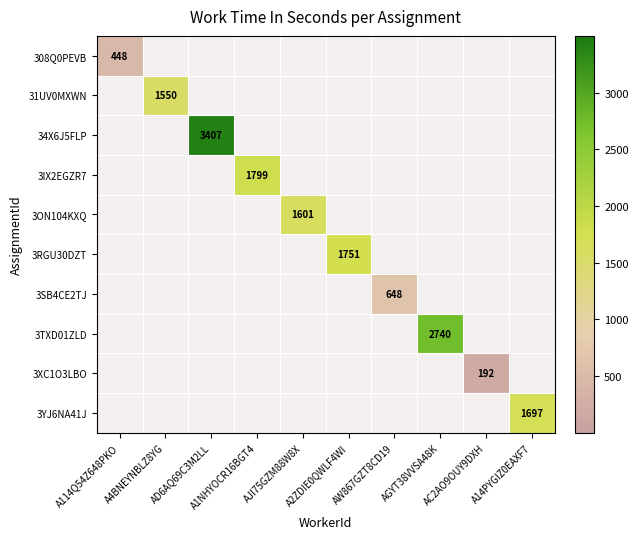

Which category has the lowest value in the 308Q0PEVB series?

A114Q54Z648PKO